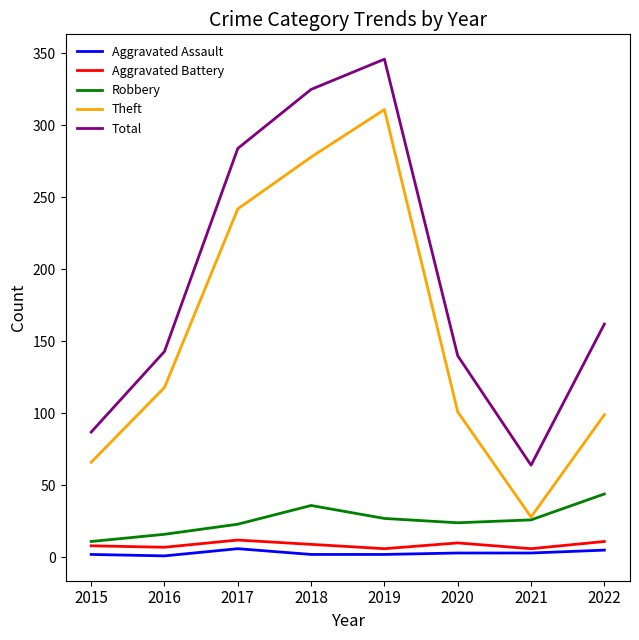

The value of Total at 2019 is 346. True or false?

True